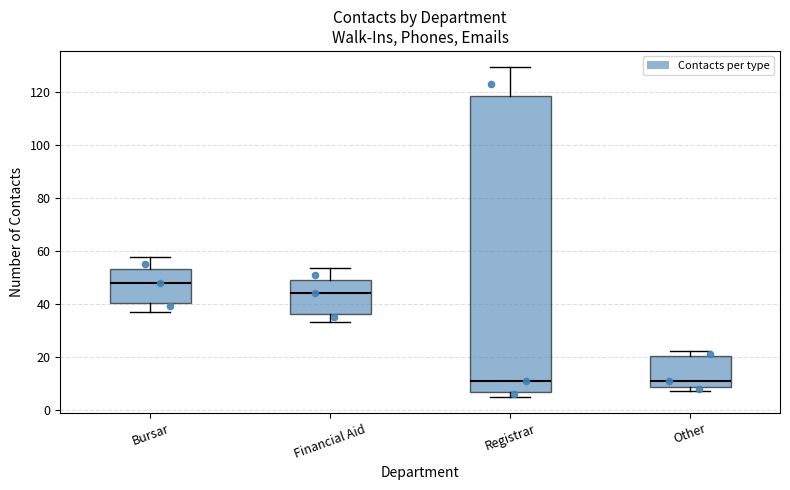

Reading left to right, read every box against the y-axis: the position of its median line, the range the box covers, and the ends of its whiskers. The values are not printed on the chart, so give them approximately, as read against the axis.

Bursar: median 48, box 40 to 52, whiskers 38 to 58
Financial Aid: median 44, box 36 to 50, whiskers 34 to 54
Registrar: median 12, box 6 to 118, whiskers 6 (just below the box's lower edge) to 130
Other: median 12, box 8 to 20, whiskers 8 (just below the box's lower edge) to 22